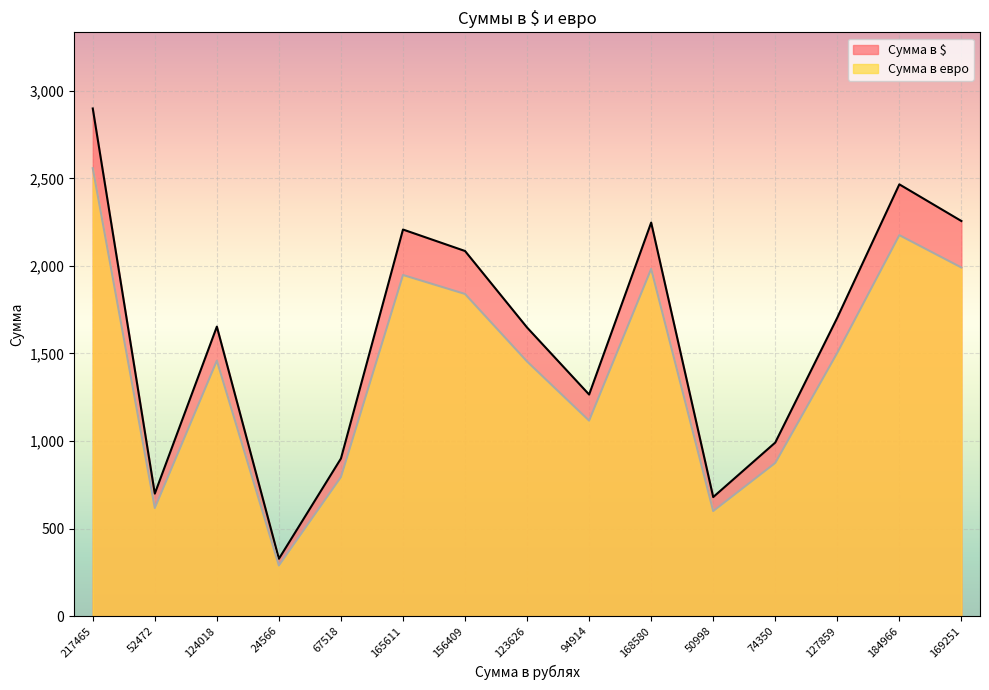

At 74350, list the series in order from smallest to largest.

Сумма в евро, Сумма в $